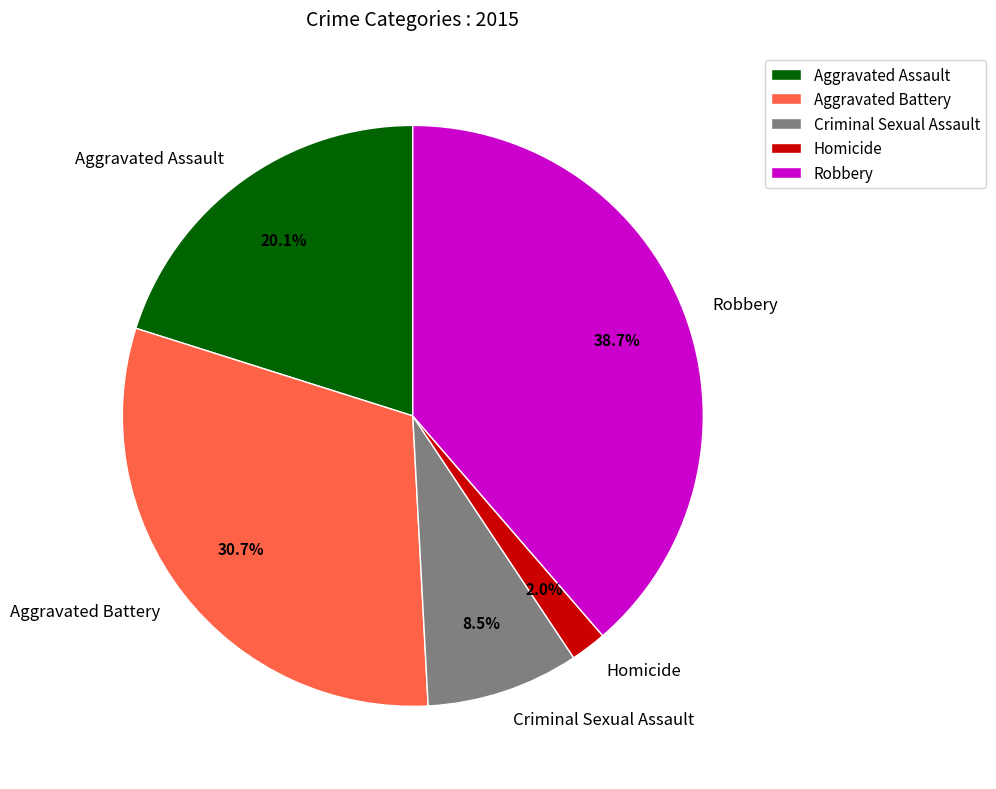

How many slices are in this pie chart?

5